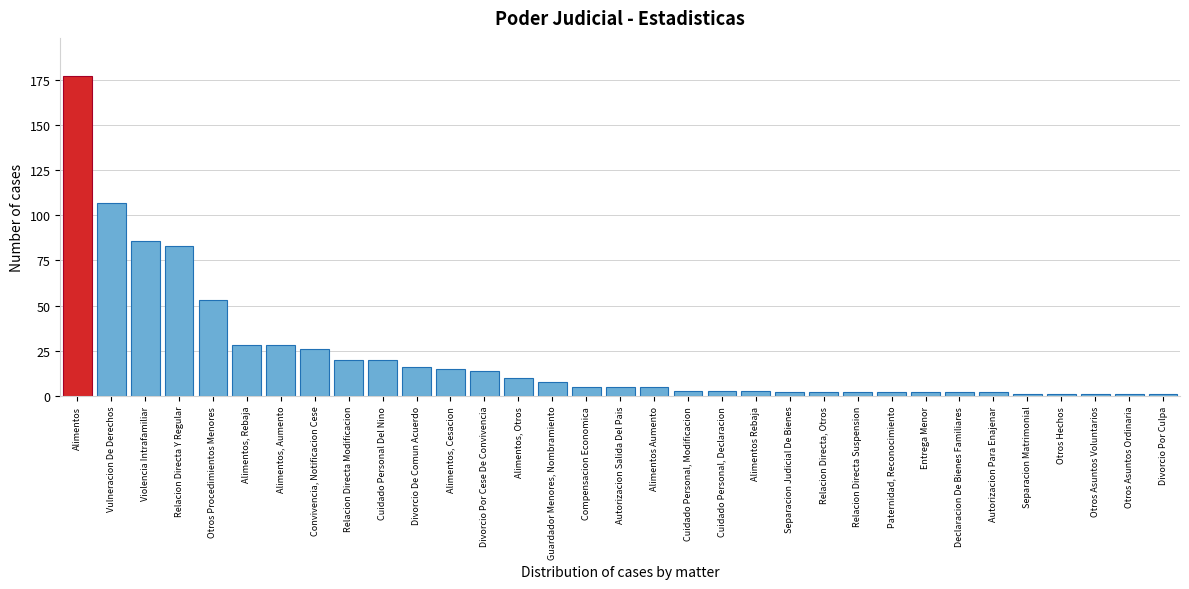

What is the sum of all values?

734